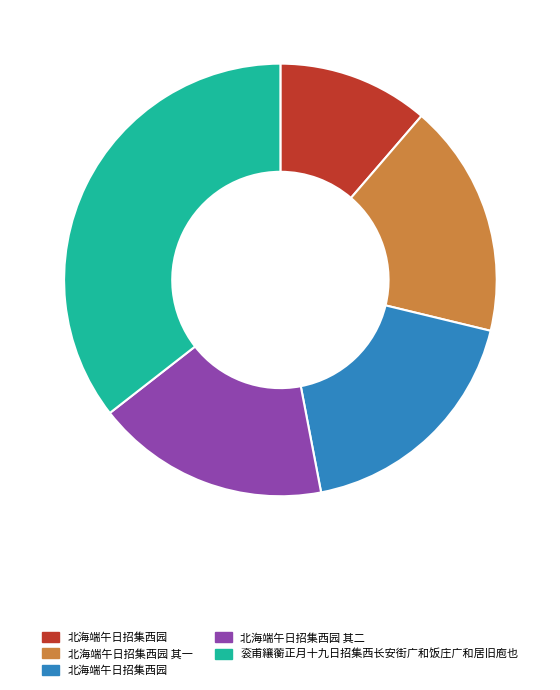

Is there any slice that represents more than half of the pie?

No